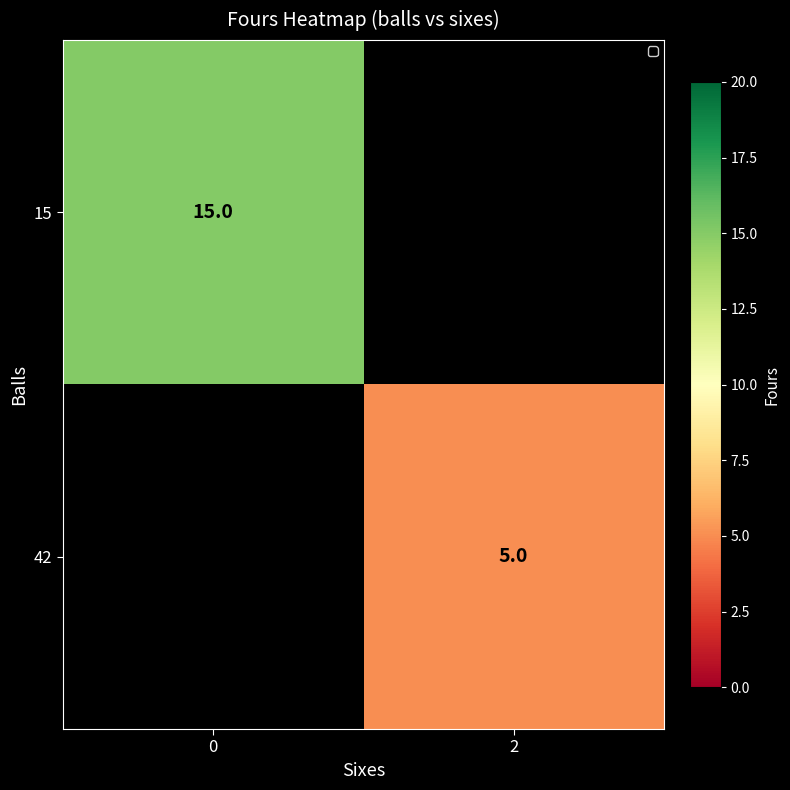

What is the maximum value shown in the chart?

15.0